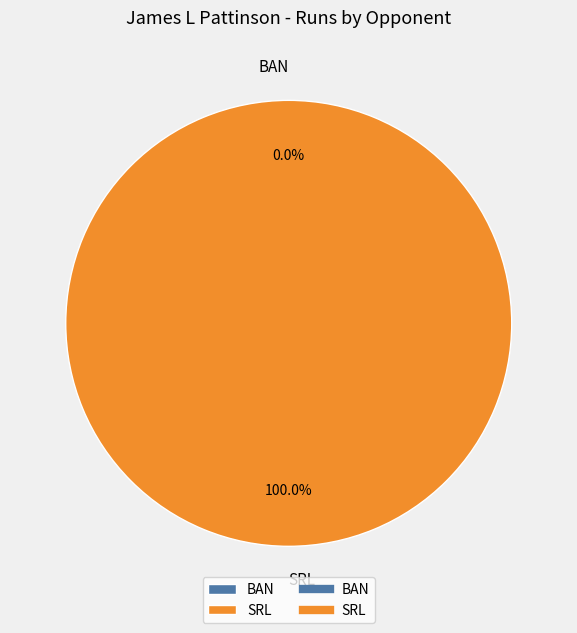

Which slice is the smallest?

BAN